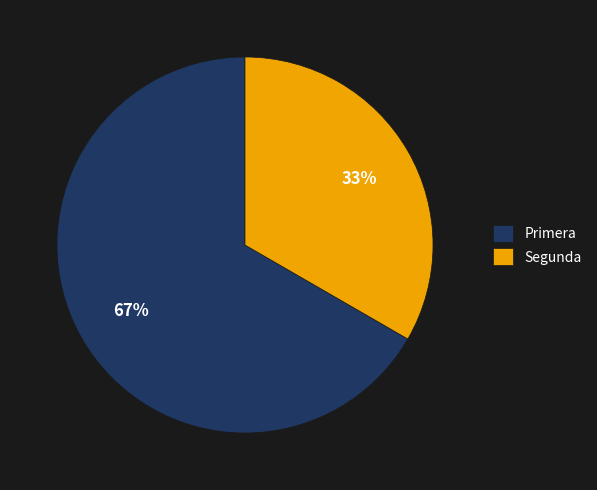

Is it true that Primera is 67% of the pie?

True